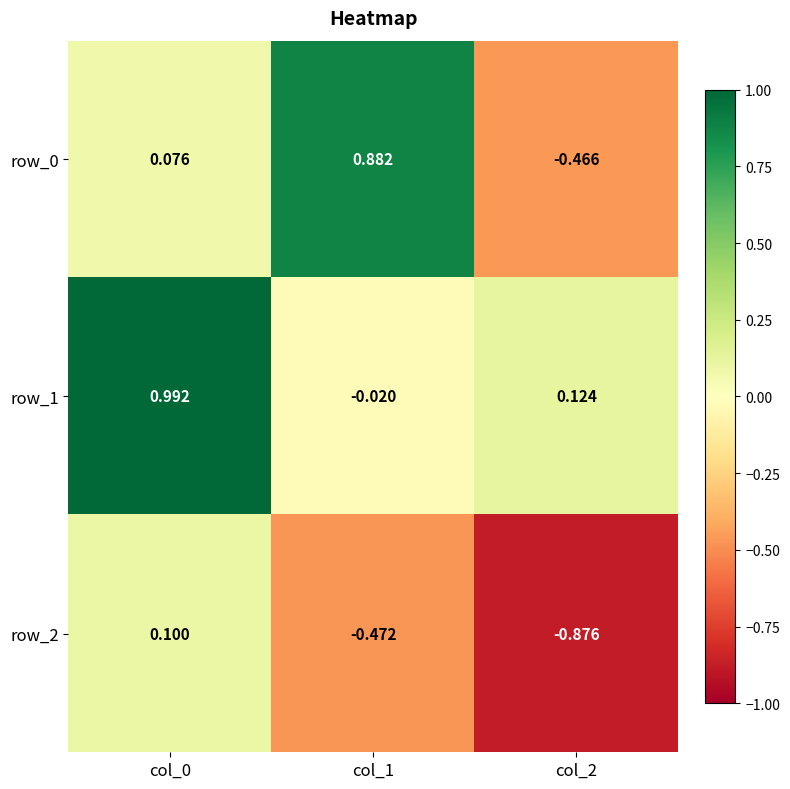

Is the value of row_2 at col_0 greater than the value of row_1 at col_2?

No